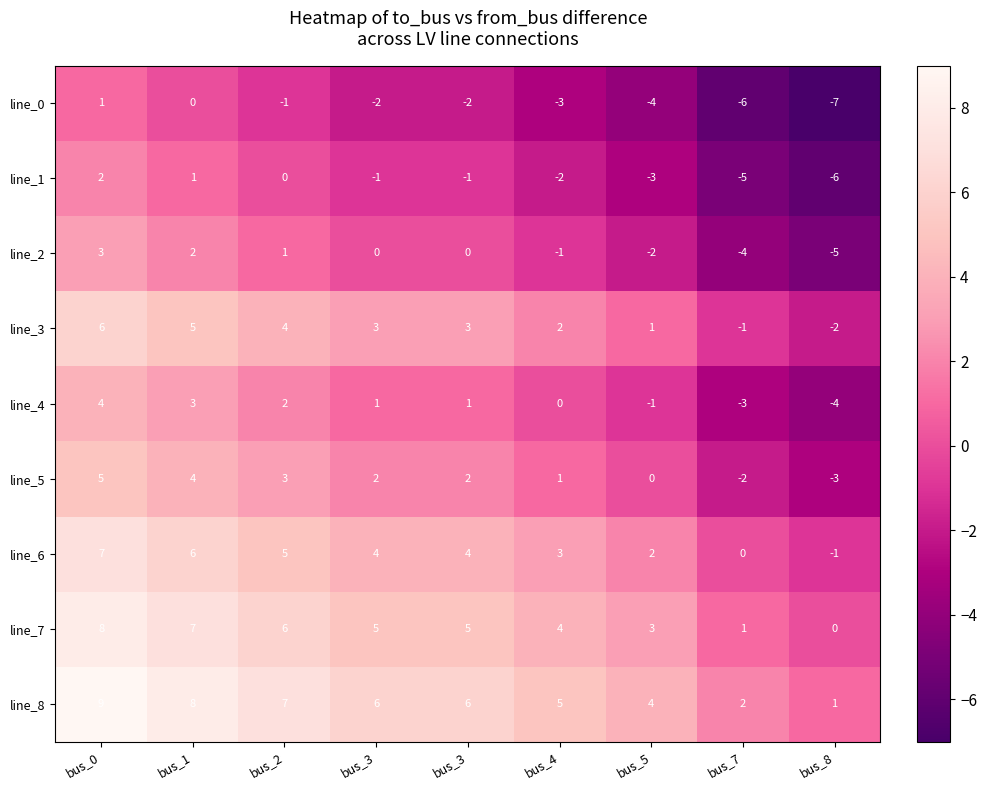

How many categories are shown in the chart?

9